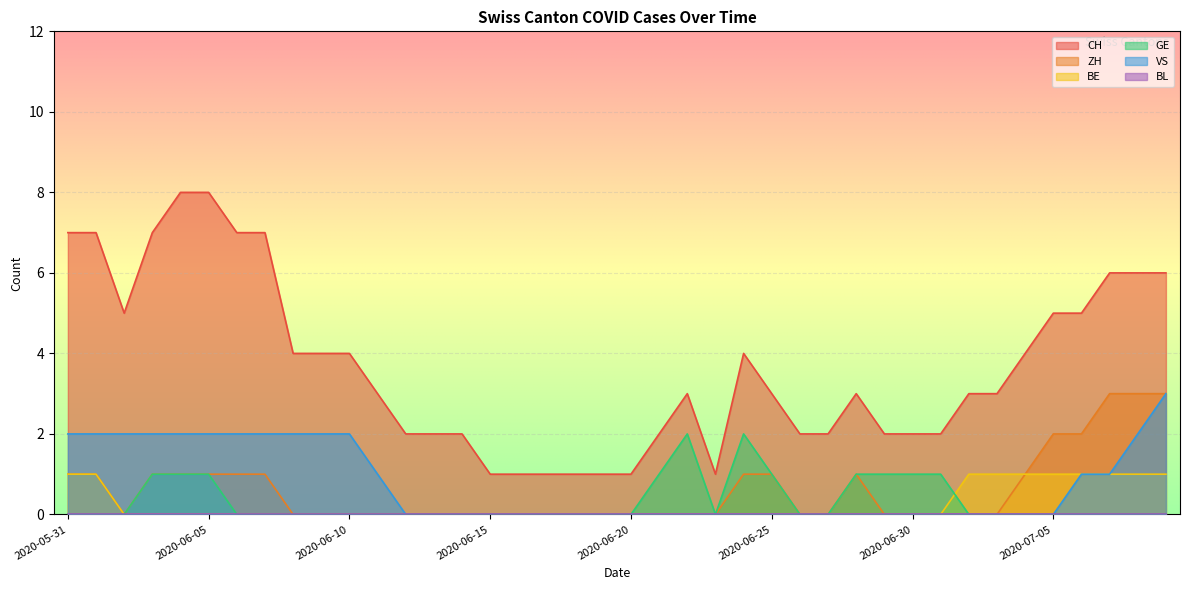

True or false: VS and GE cross at least once.

False